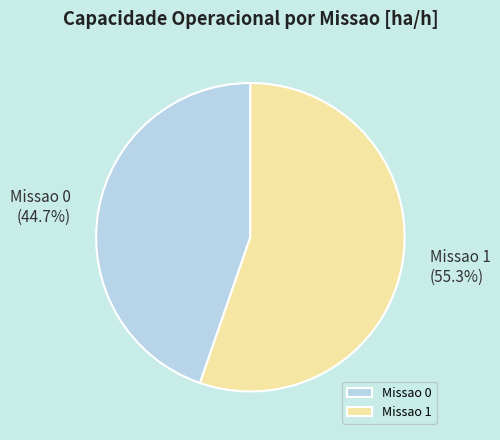

True or false: Missao 1 accounts for 55% of the total.

True